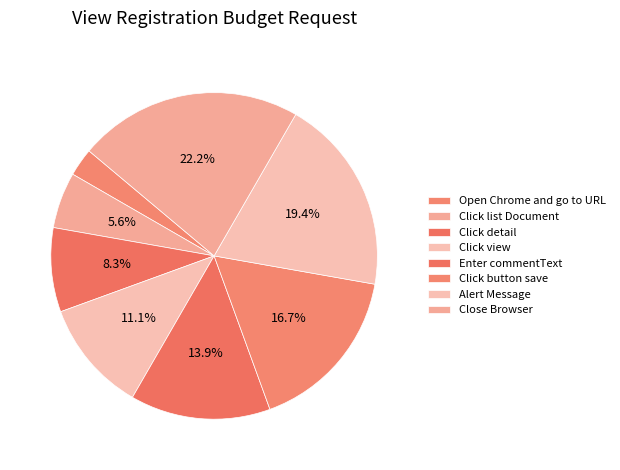

What percentage is the Click view slice, to the nearest percent?

11%